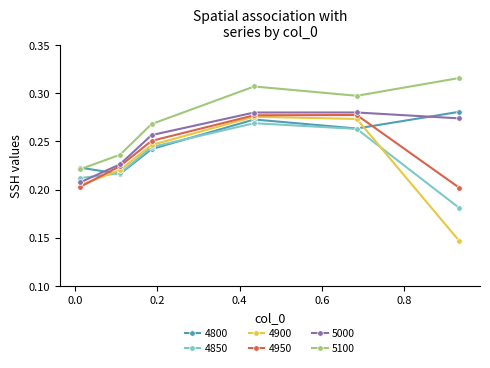

True or false: 4850 and 5100 intersect in this chart.

False